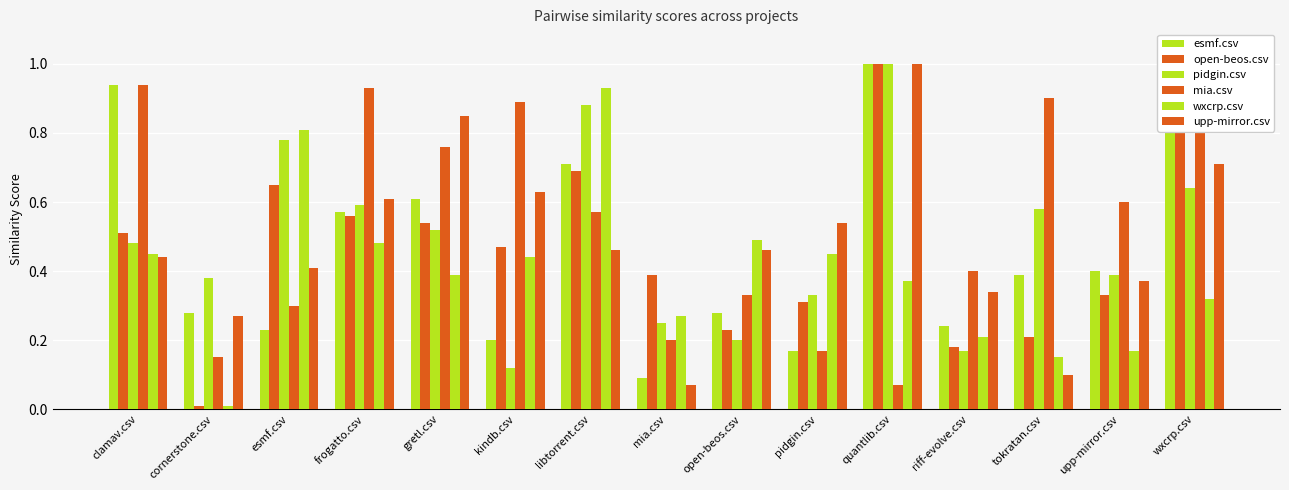

Count the number of data series in this chart.

6